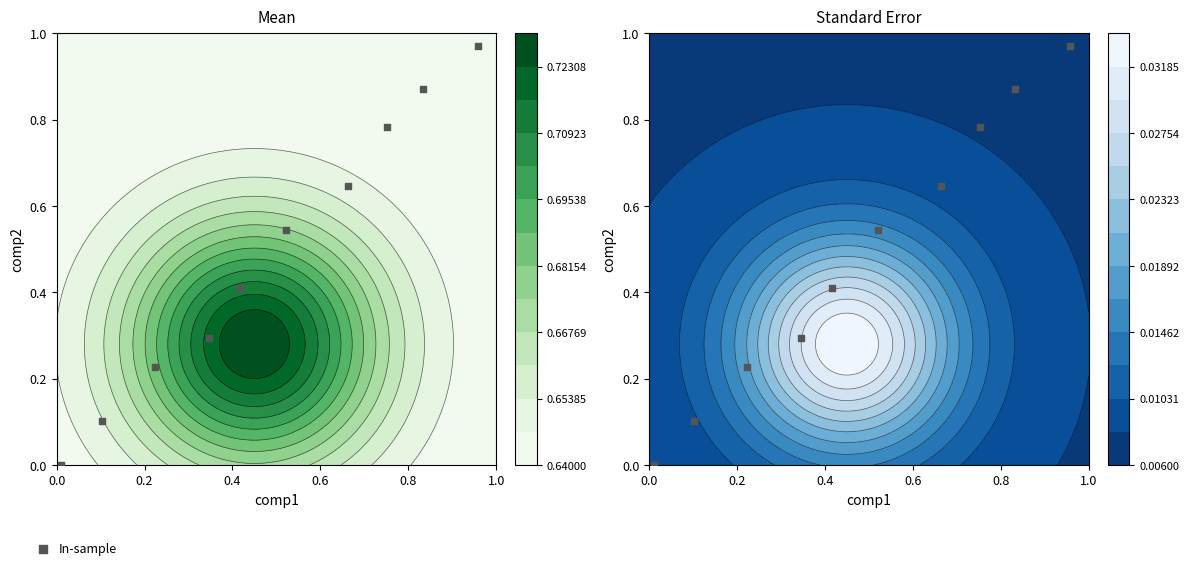

How many categories are shown in the chart?

10